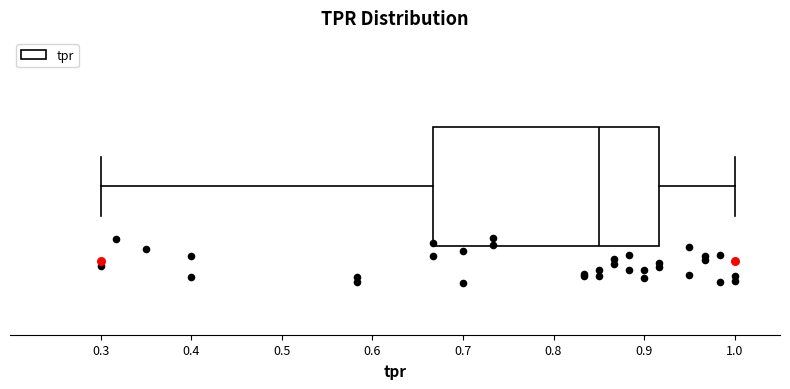

Where does the median line of the box sit on the x-axis? The values are not printed on the chart, so give them approximately, as read against the axis.

0.85